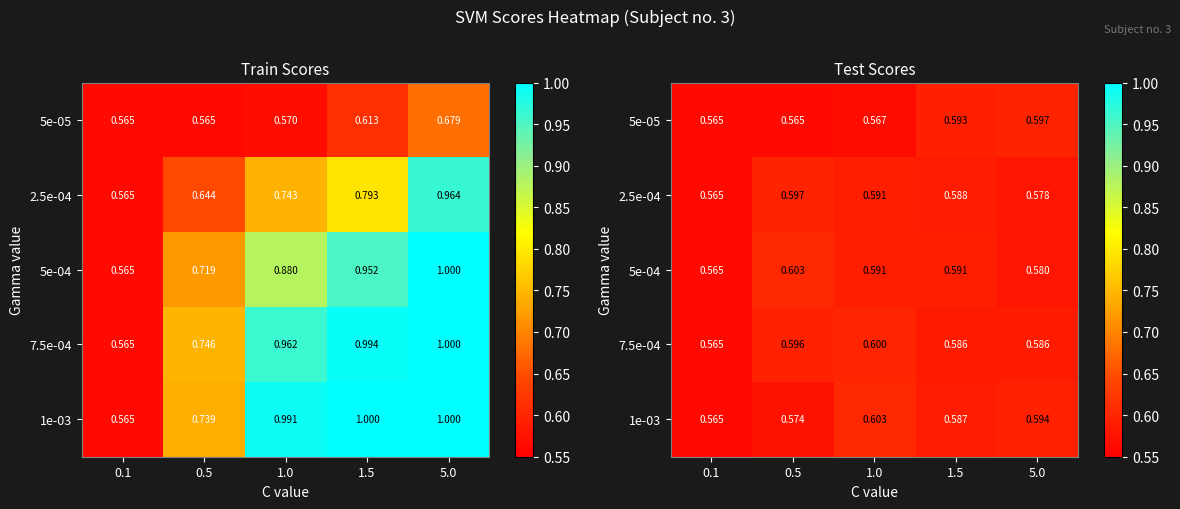

What is the smallest value displayed?

0.6